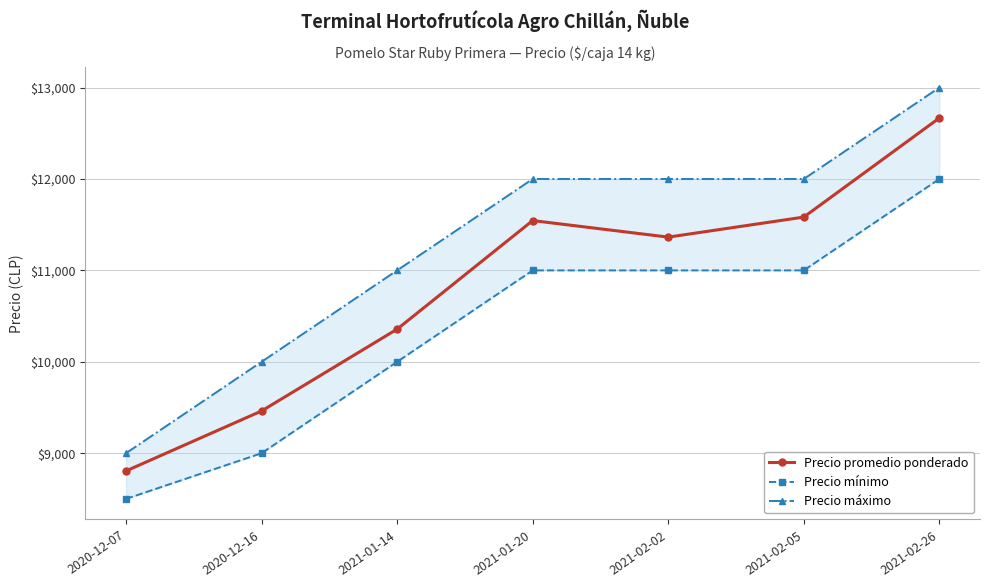

What is the difference between the second highest and second lowest values in the Precio promedio ponderado series?

2121